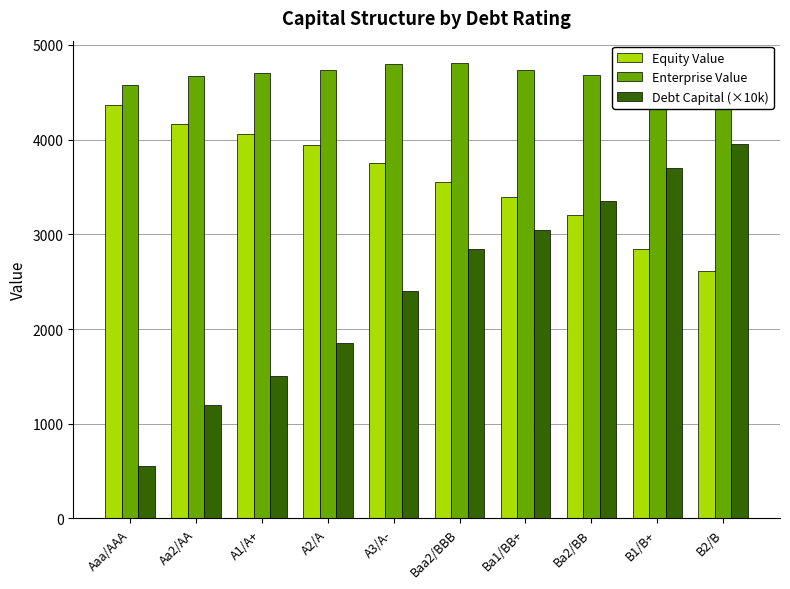

True or false: Enterprise Value has a value of 4740.9 at A2/A.

True